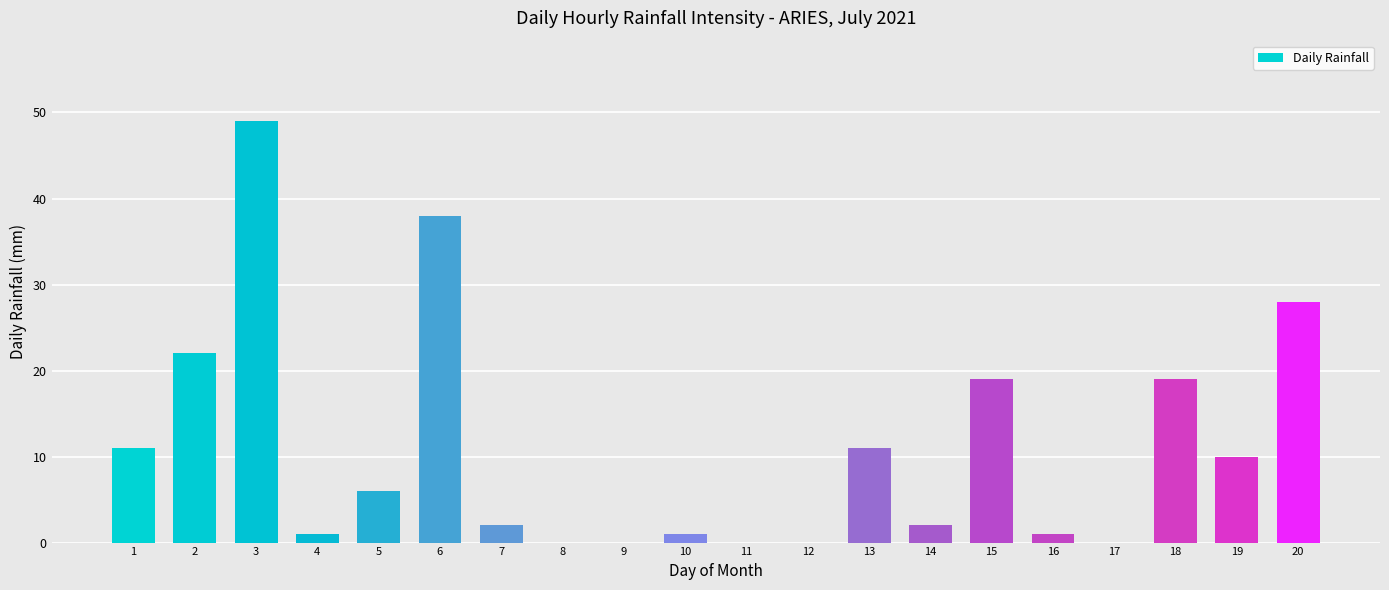

What is the difference between the values at 1 and 10?

10